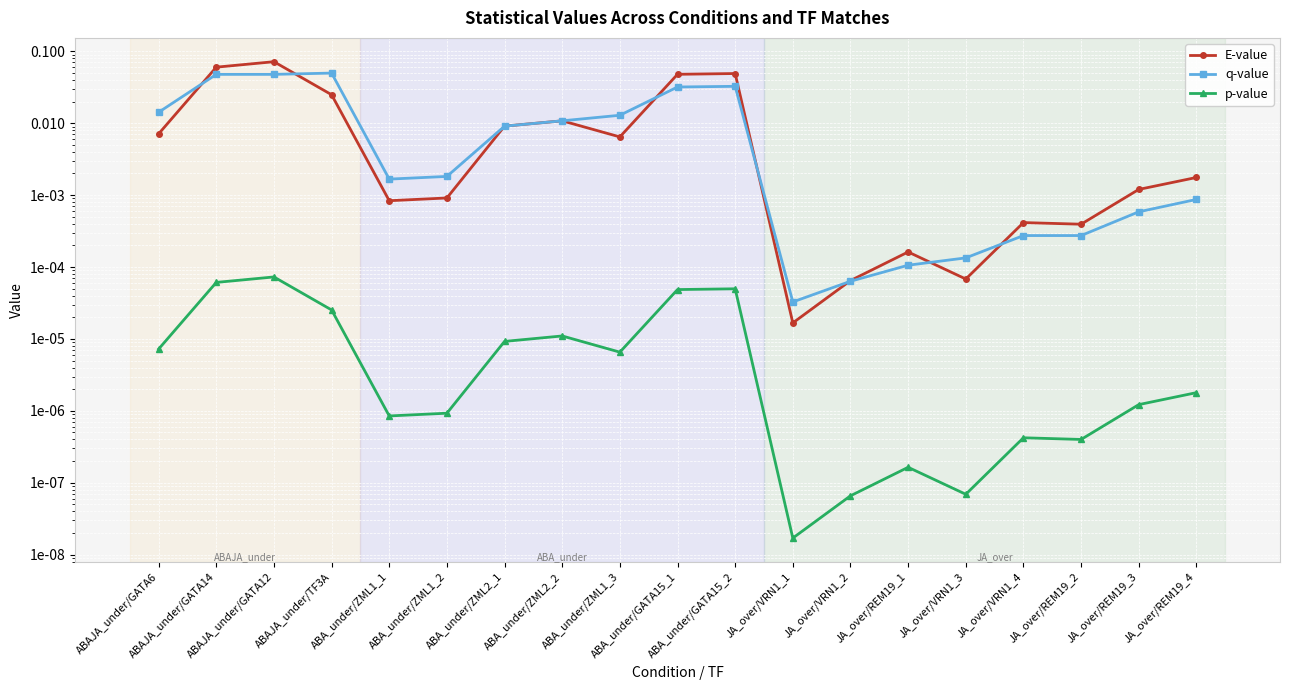

At which category is the sum across all series the highest?

ABAJA_under/GATA12